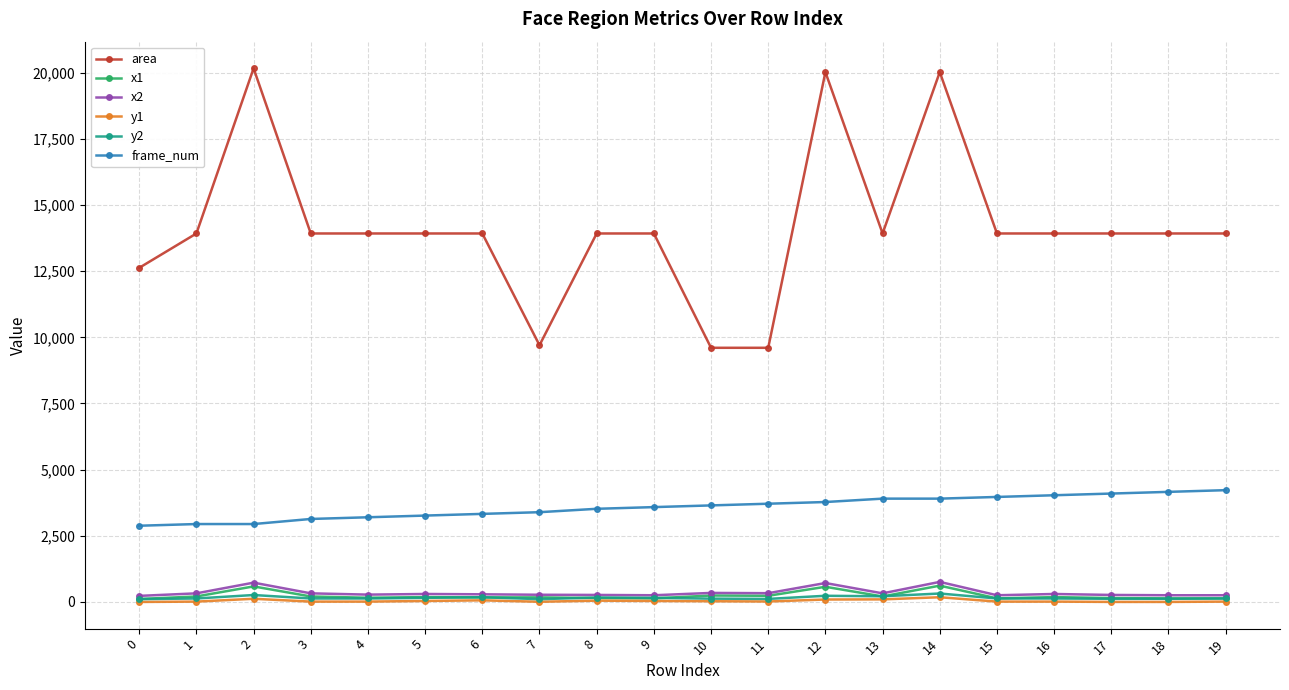

What is the sum of all x2 values?

7060